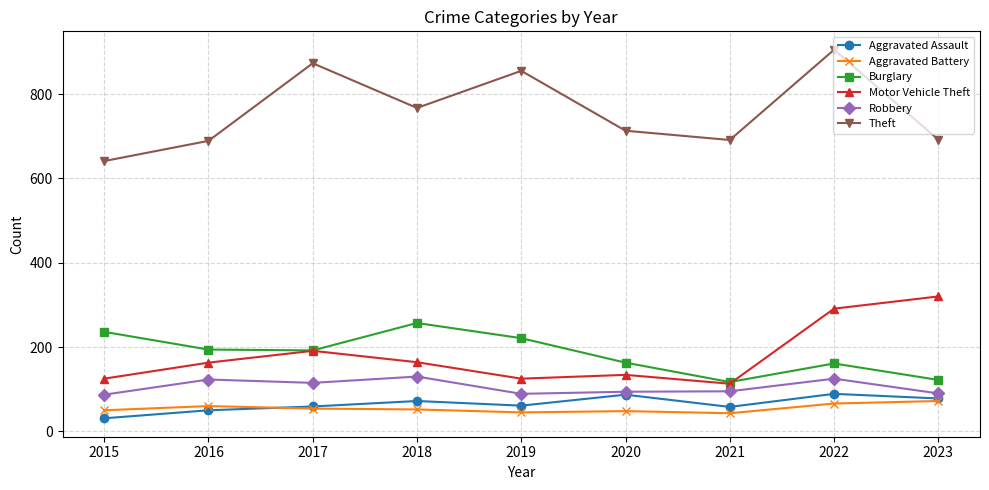

True or false: Motor Vehicle Theft and Theft intersect in this chart.

False